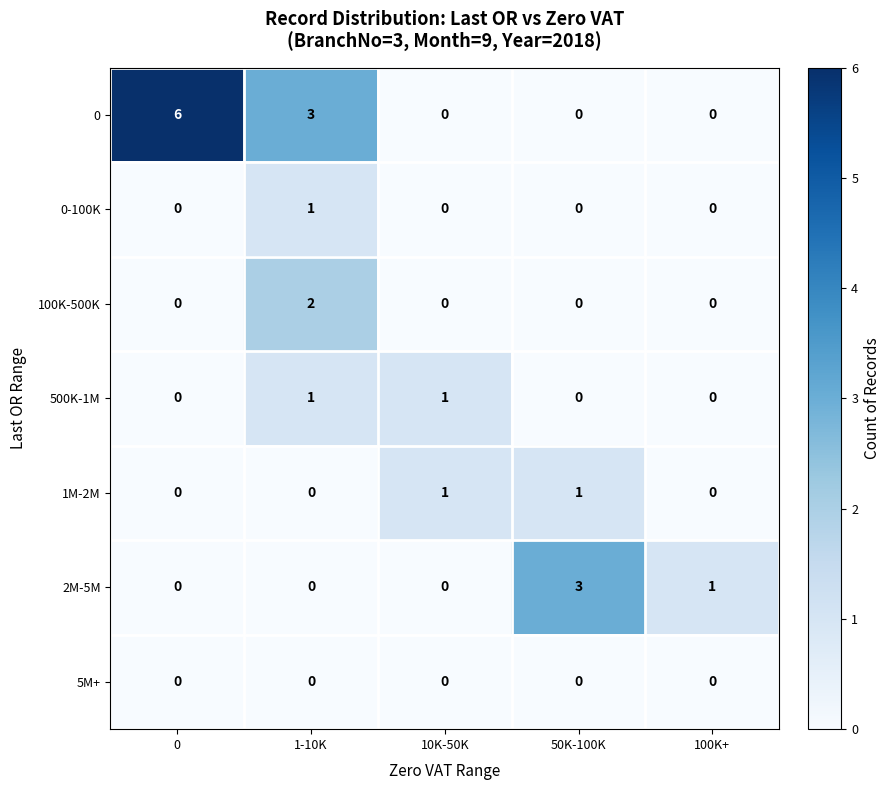

What is the total value across all series at 50K-100K?

4